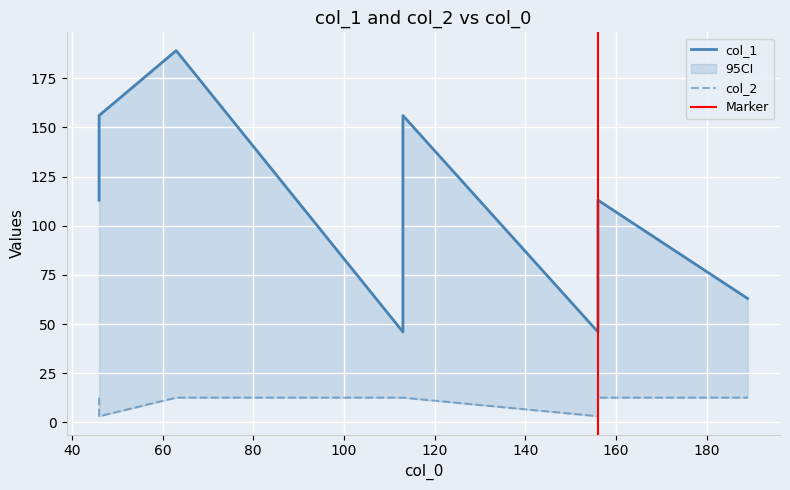

What is the difference between the col_1 values at 63 and 189?

126.0